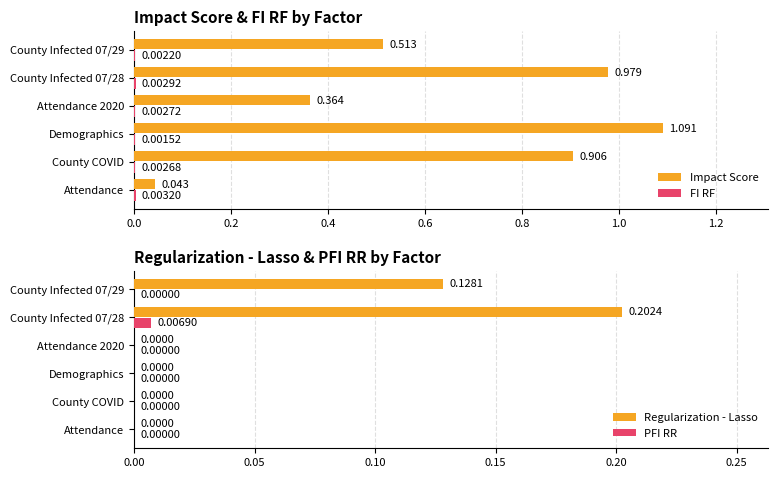

Is it true that Regularization - Lasso equals 0.0 at Attendance?

True